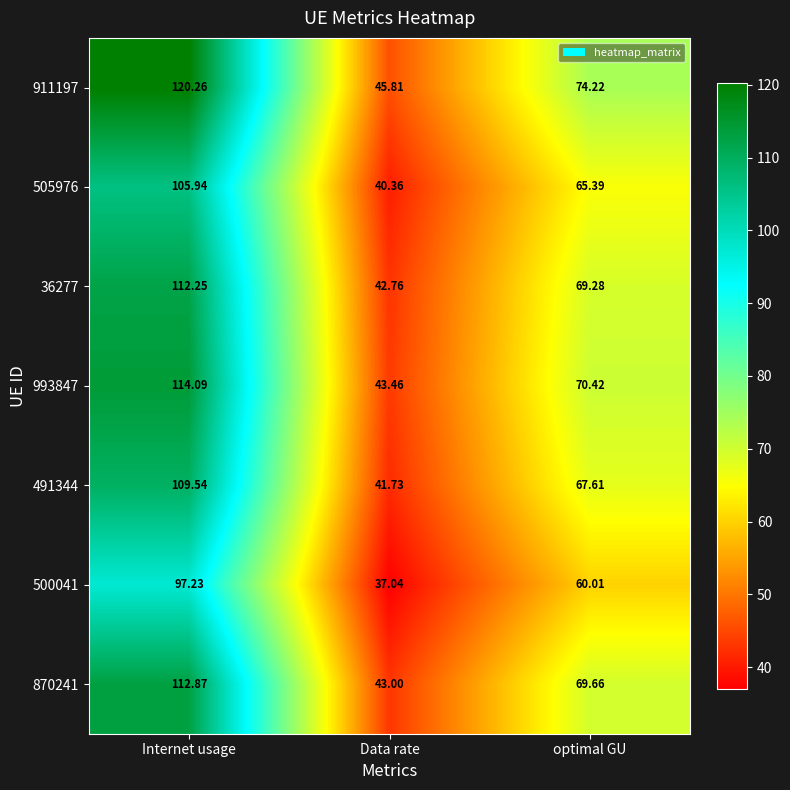

Rank the categories by 993847 value from lowest to highest.

Data rate, optimal GU, Internet usage